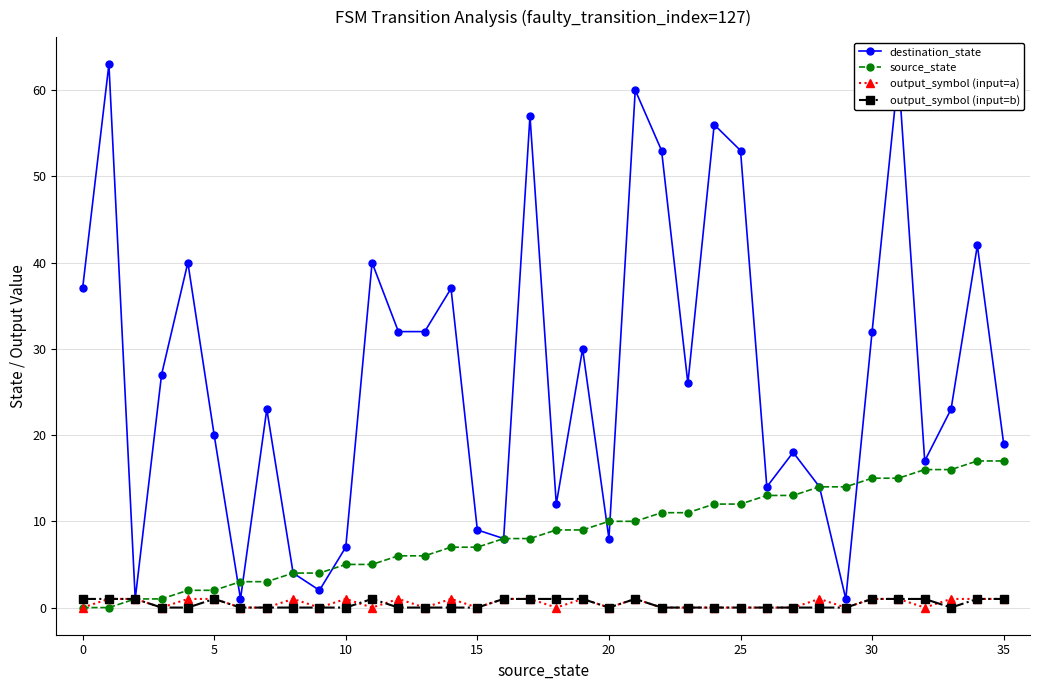

Which series has the largest range (max minus min)?

destination_state